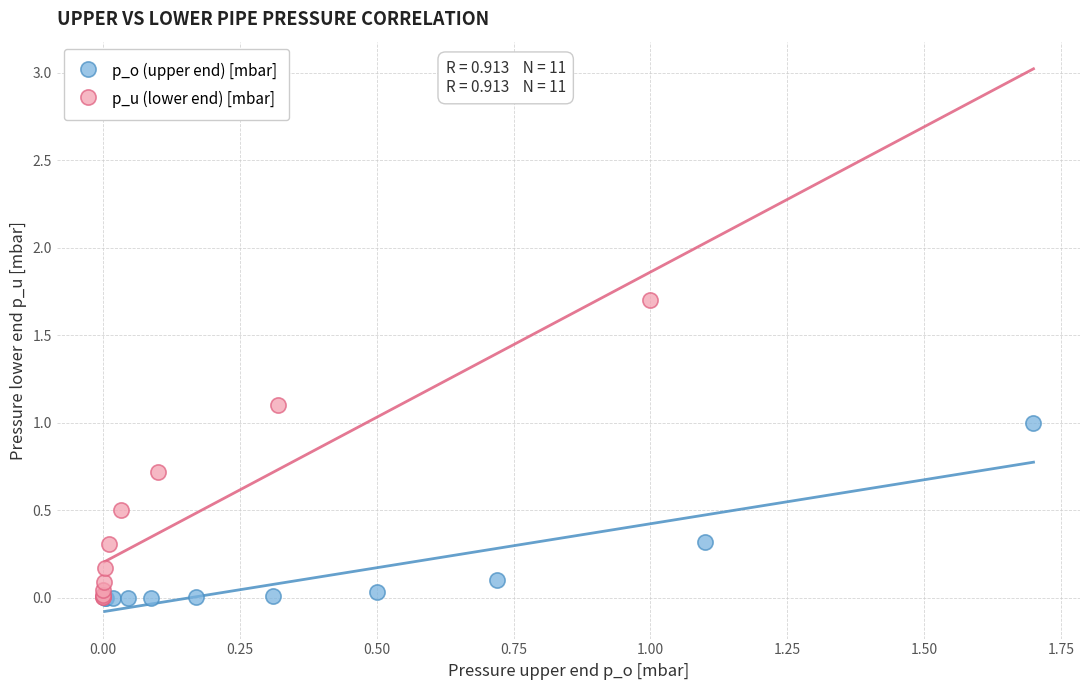

Which series has the largest Y range (max minus min)?

p_u (lower end) [mbar]